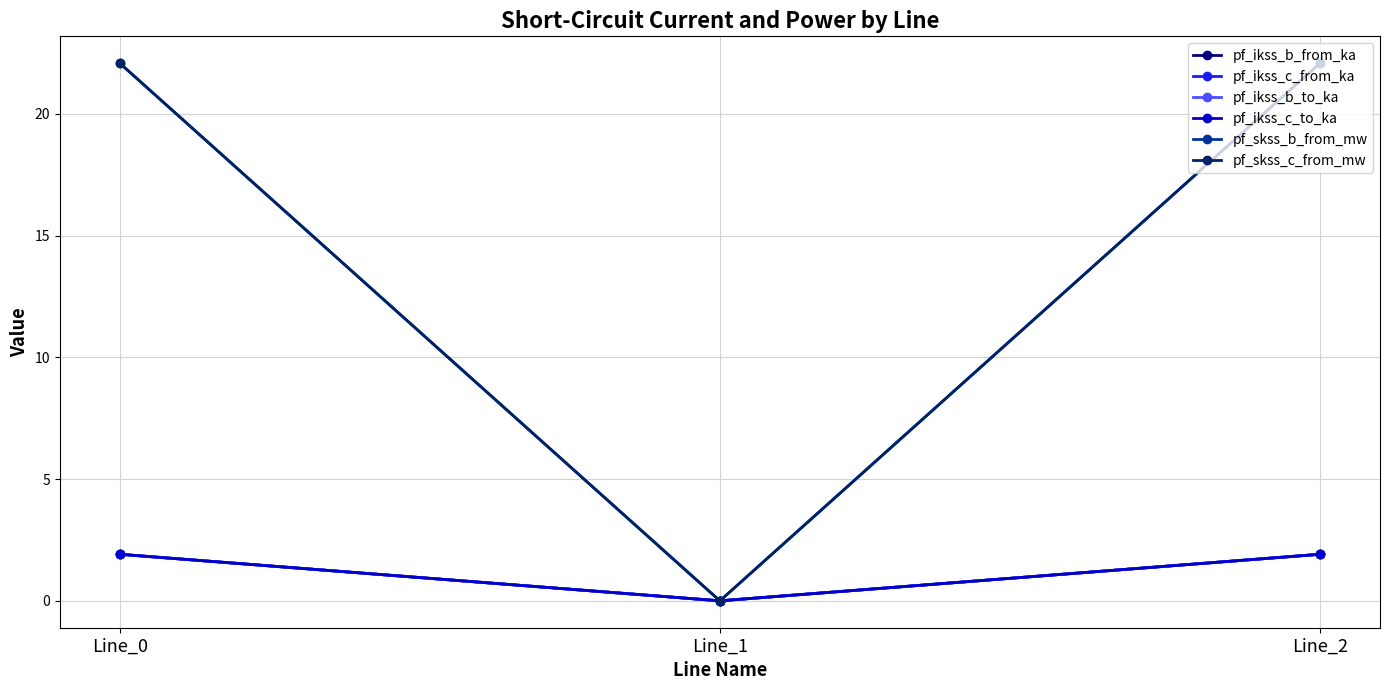

Is this an area chart (filled region under the line)?

No